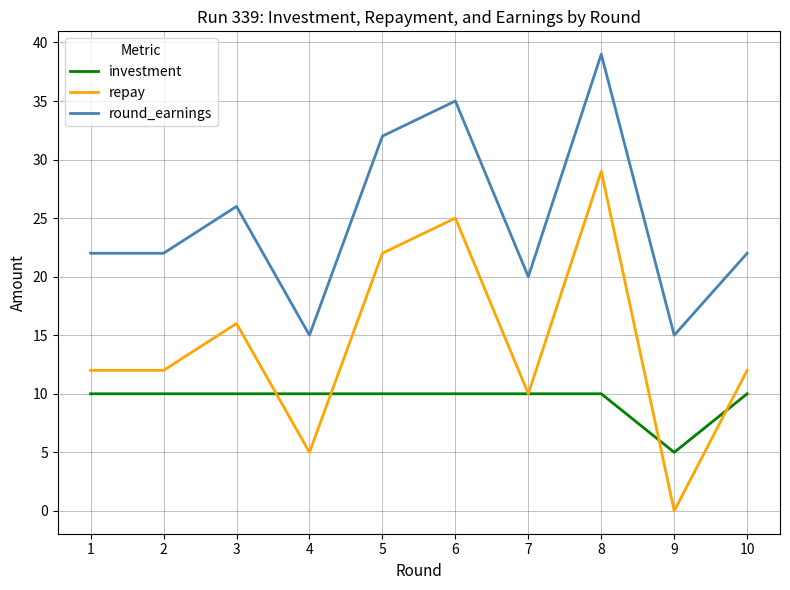

The value of investment at 3 is 14. True or false?

False